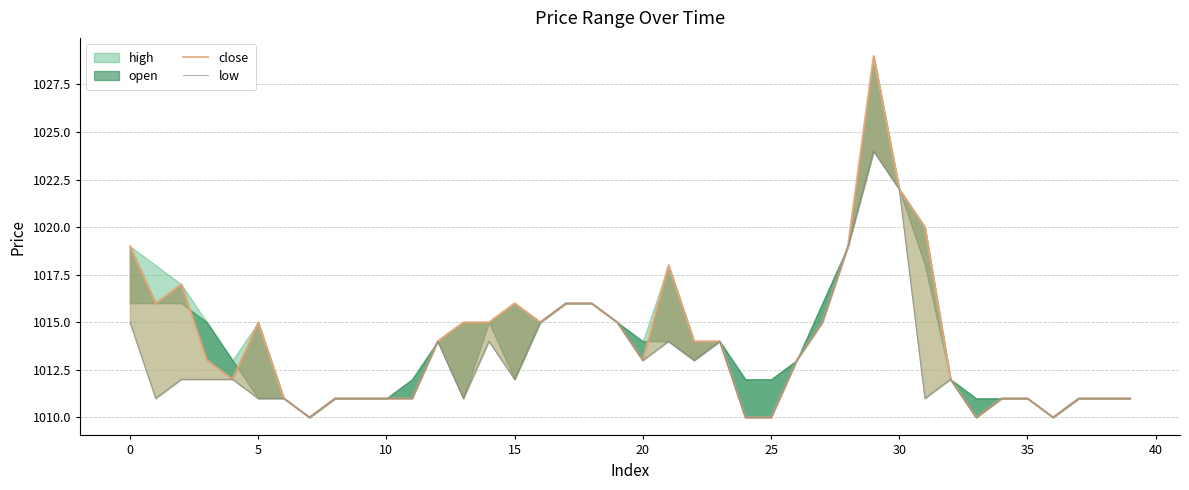

What is the label of the 17th point from the left?

16